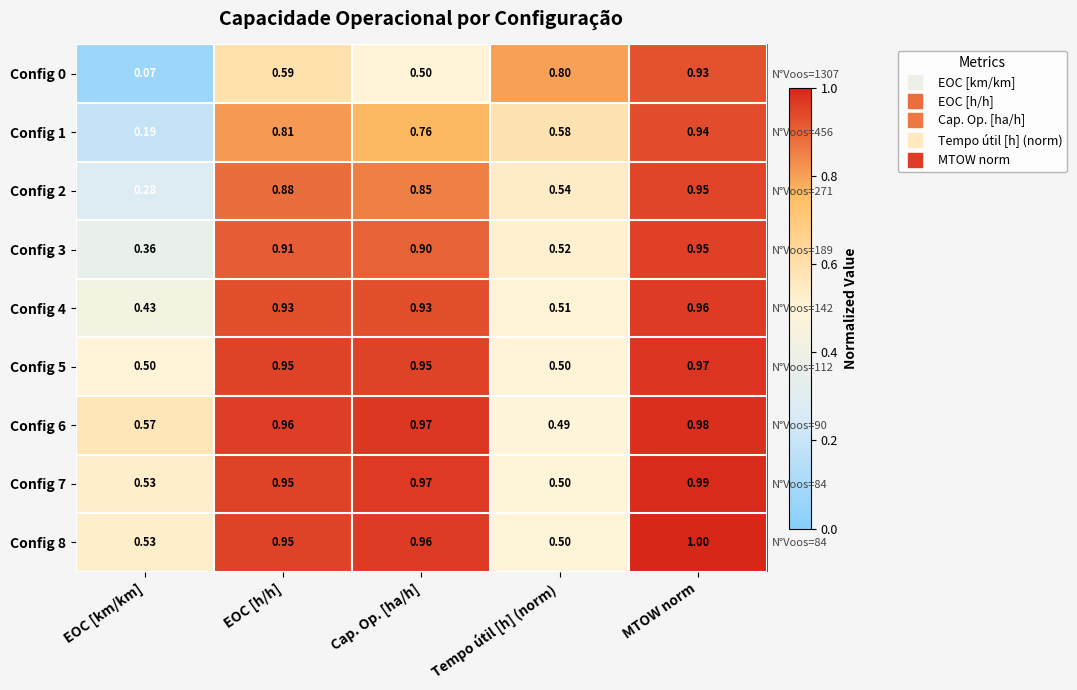

Is the value of Config 6 at MTOW norm greater than the value of Config 0 at Cap. Op. [ha/h]?

Yes